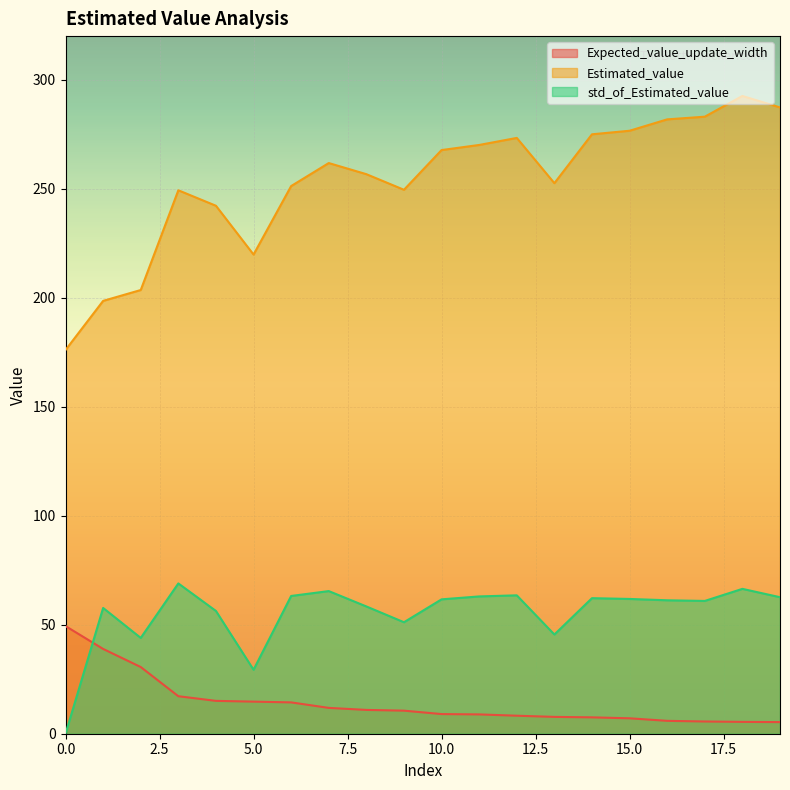

Reading left to right, transcribe all the data shown in this chart.

Expected_value_update_width: 0=49.4	1=38.9	2=30.6	3=17.2	4=15.1	5=14.7	6=14.4	7=11.8	8=10.9	9=10.6	10=9.0	11=8.9	12=8.3	13=7.7	14=7.5	15=7.1	16=5.9	17=5.6	18=5.4	19=5.3
Estimated_value: 0=176.0	1=198.6	2=203.5	3=249.3	4=242.2	5=219.8	6=251.2	7=261.8	8=256.7	9=249.5	10=267.7	11=270.1	12=273.3	13=252.5	14=275.0	15=276.6	16=281.8	17=283.0	18=292.6	19=287.3
std_of_Estimated_value: 0=0.0	1=57.7	2=44.0	3=68.9	4=56.3	5=29.3	6=63.2	7=65.4	8=58.4	9=51.1	10=61.6	11=63.0	12=63.5	13=45.5	14=62.2	15=61.8	16=61.2	17=60.9	18=66.5	19=62.6